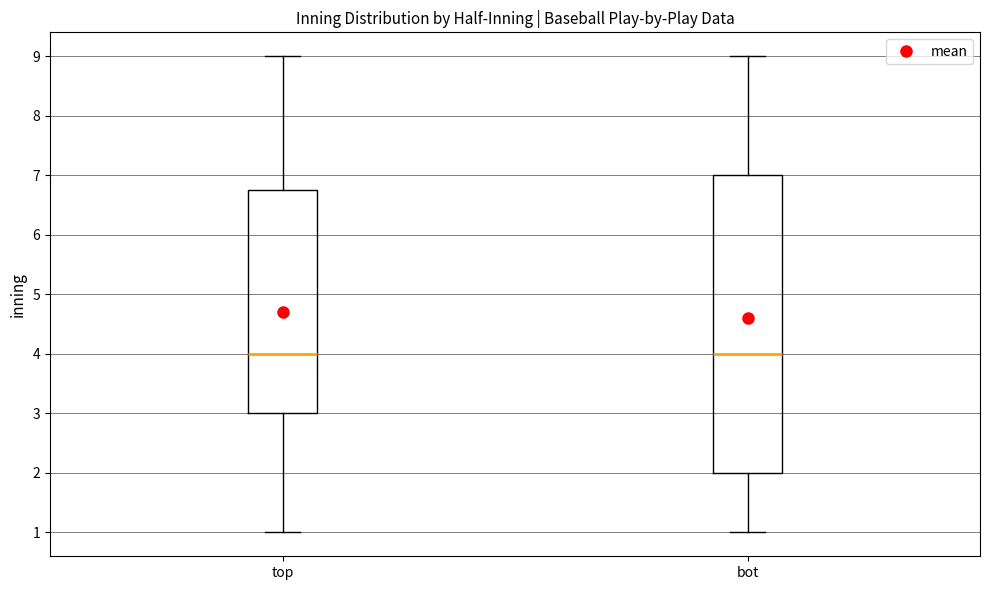

Reading left to right, read every box against the y-axis: the position of its median line, the range the box covers, and the ends of its whiskers. The values are not printed on the chart, so give them approximately, as read against the axis.

top: median 4.0, box 3.0 to 6.8, whiskers 1.0 to 9.0
bot: median 4.0, box 2.0 to 7.0, whiskers 1.0 to 9.0